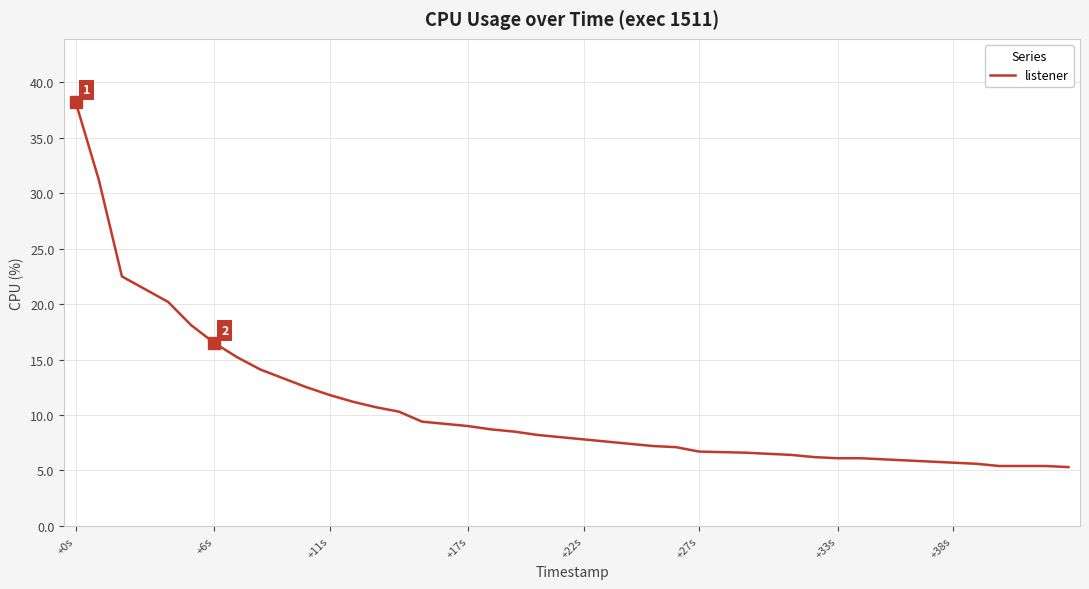

What is the minimum value shown in the chart?

5.3